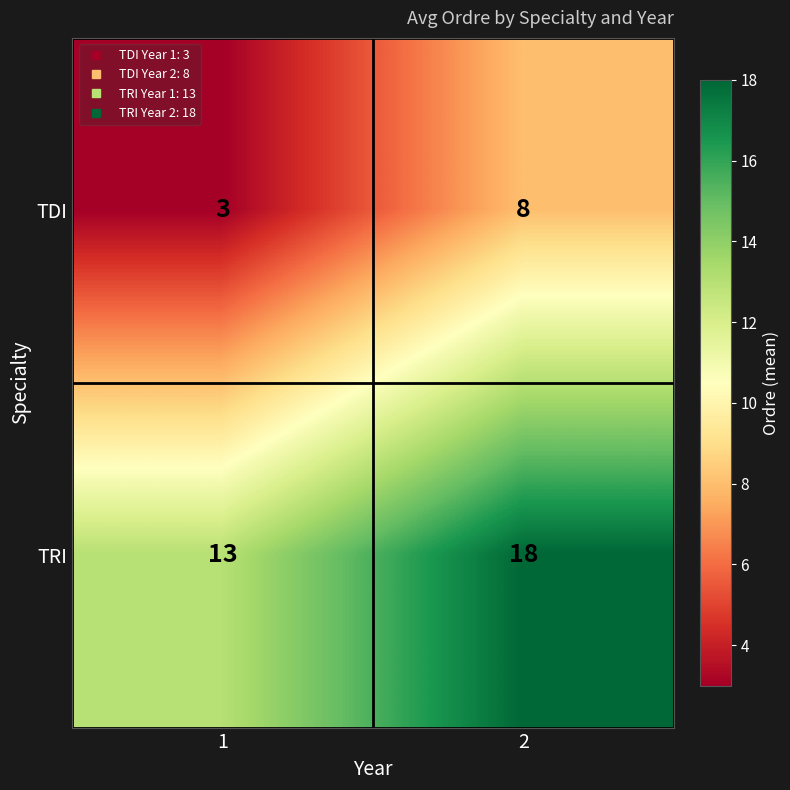

Reading left to right, extract all data points from this chart.

TDI: 3	8
TRI: 13	18